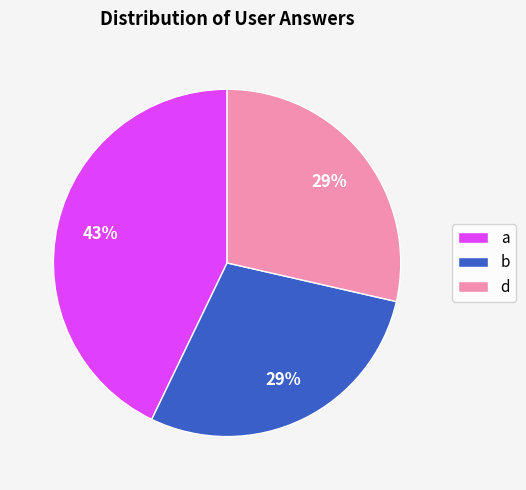

To the nearest percent, what is the average slice percentage?

33%